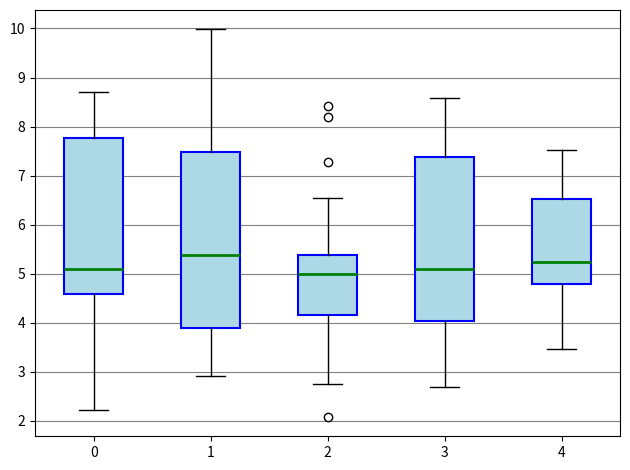

Which box is the tallest, from its lower edge to its upper edge?

1